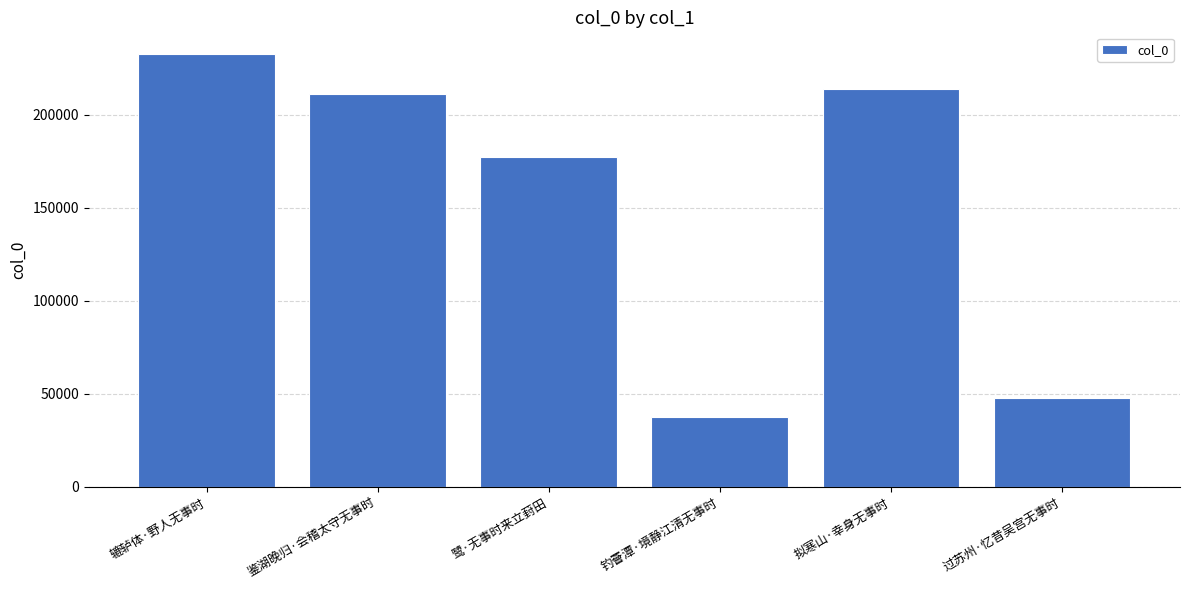

Where does the data first go above 211139?

辘轳体·野人无事时